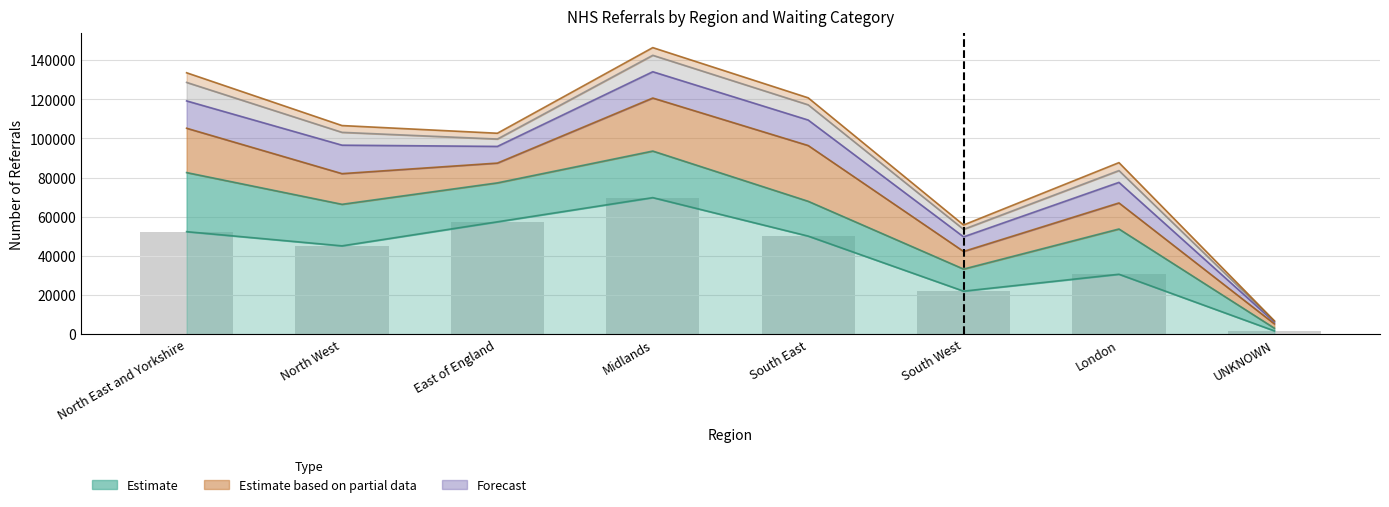

What is the label of the 5th bar from the right?

Midlands